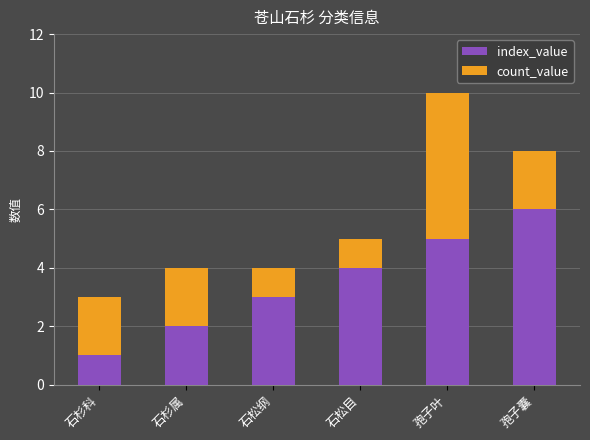

Reading left to right, transcribe the values for index_value.

1	2	3	4	5	6